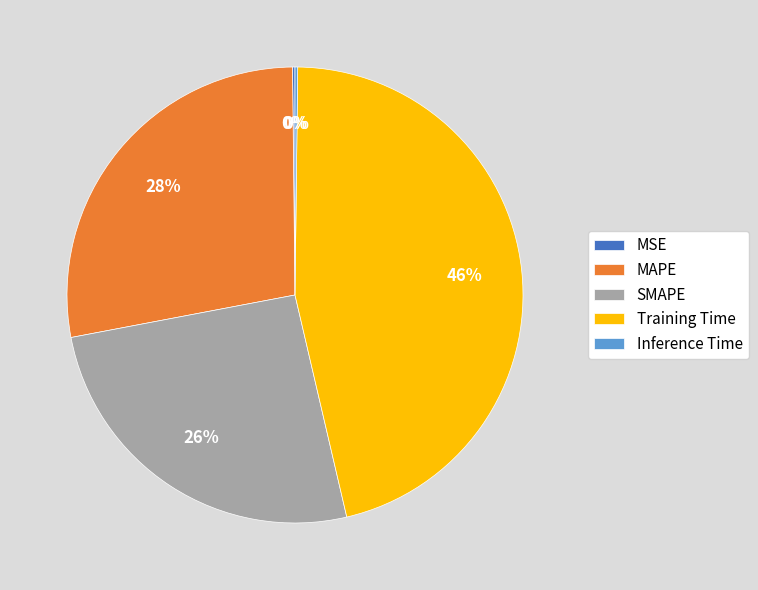

To the nearest percent, what is the average slice percentage?

20%